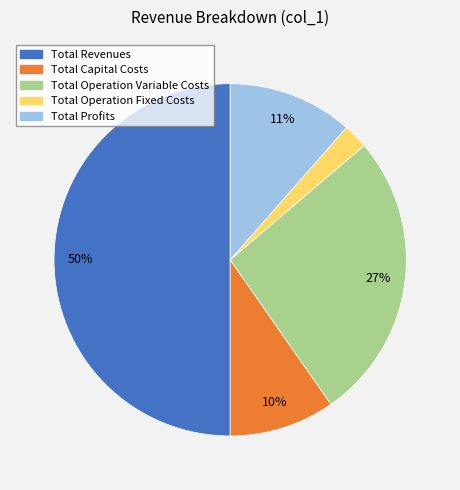

What is the largest slice in the pie chart?

Total Revenues